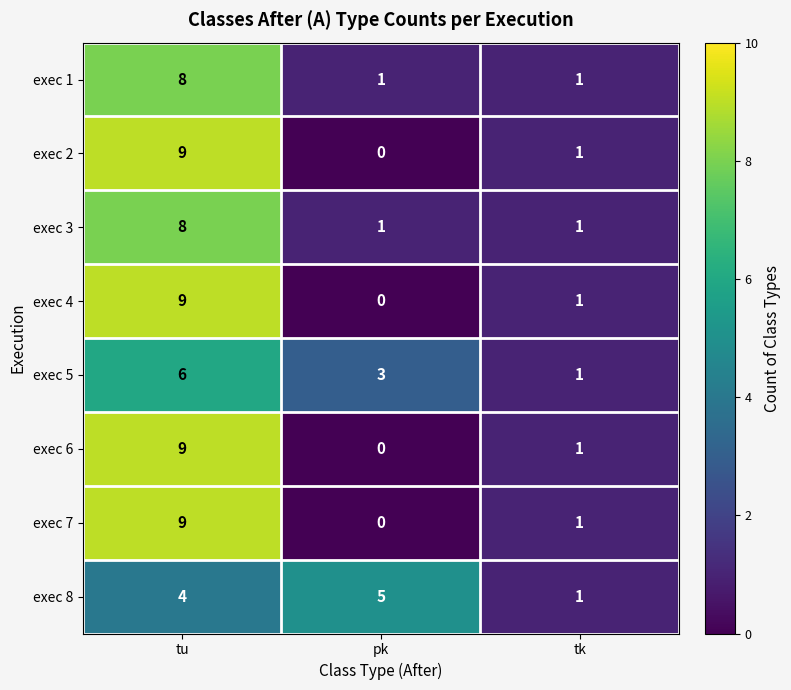

What is the difference between the highest and lowest values at pk?

5